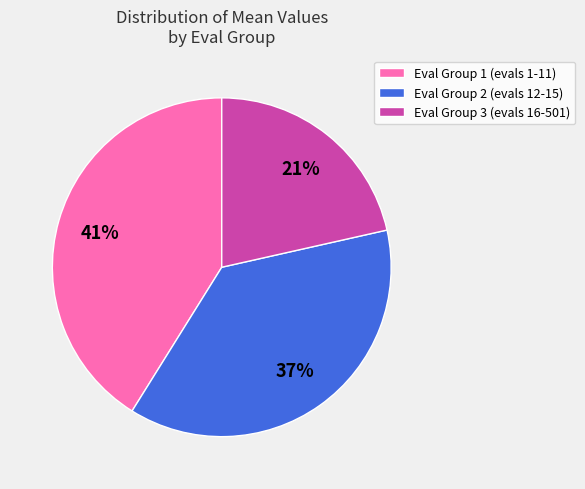

Is it true that Eval Group 2 (evals 12-15) is 23% of the pie?

False